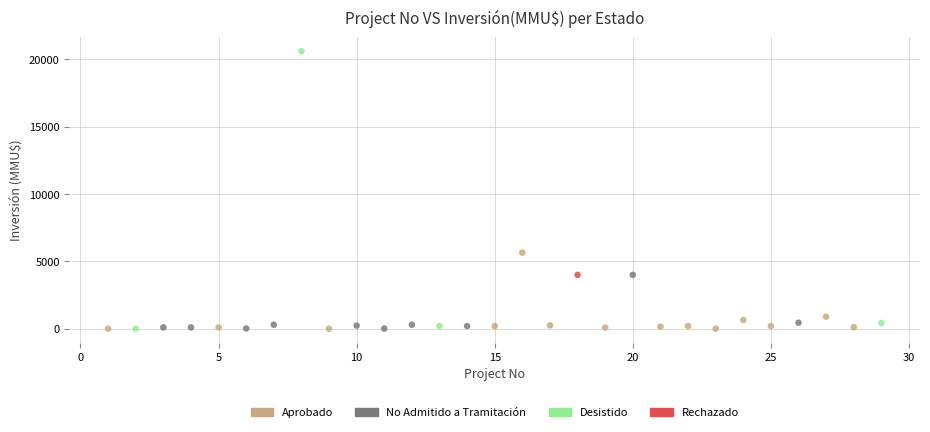

What are all the series names shown in the legend?

Aprobado, No Admitido a Tramitación, Desistido, Rechazado